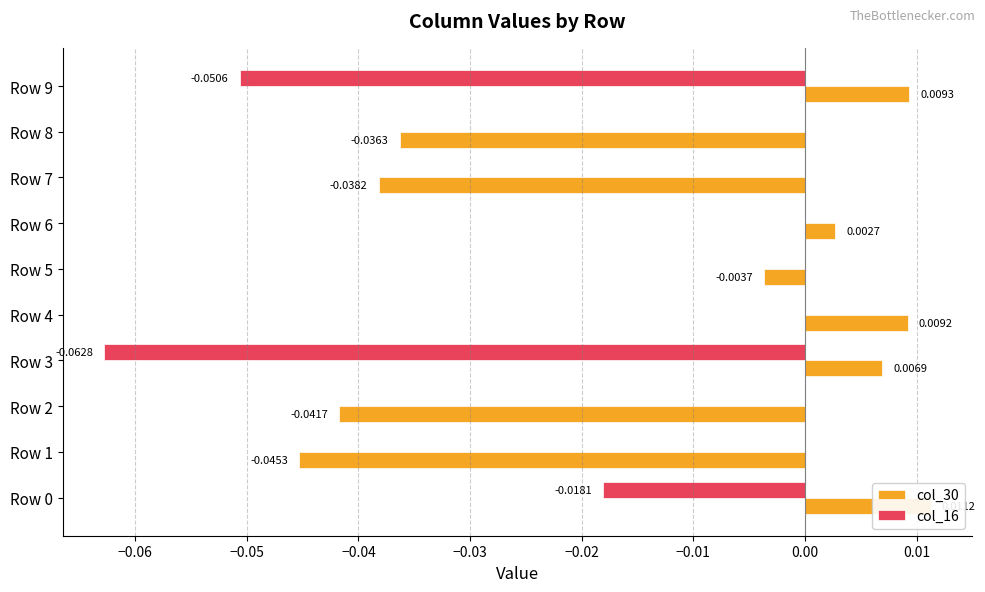

Reading left to right, transcribe all the data shown in this chart.

col_30: 0.0	-0.0	-0.0	0.0	0.0	-0.0	0.0	-0.0	-0.0	0.0
col_16: -0.0	0.0	0.0	-0.1	0.0	0.0	0.0	0.0	0.0	-0.1